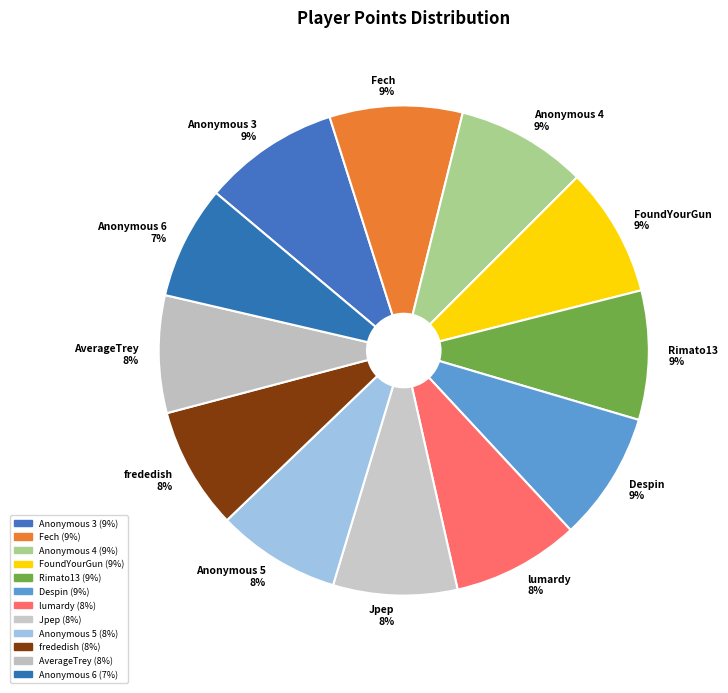

The Fech slice represents 9% of the pie. True or false?

True